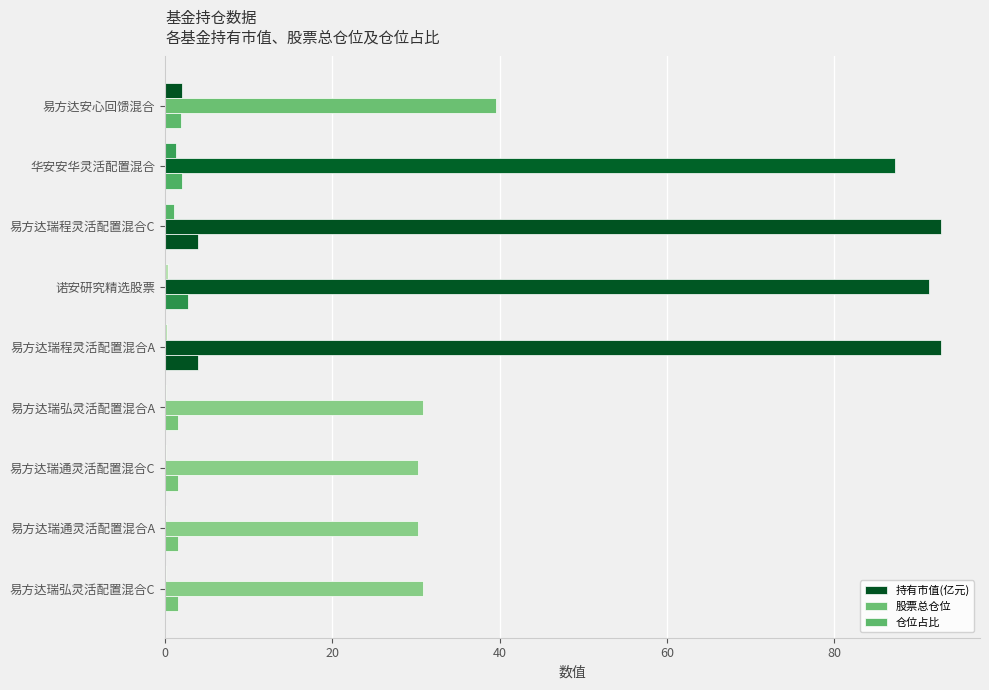

How many data points does each series have?

9